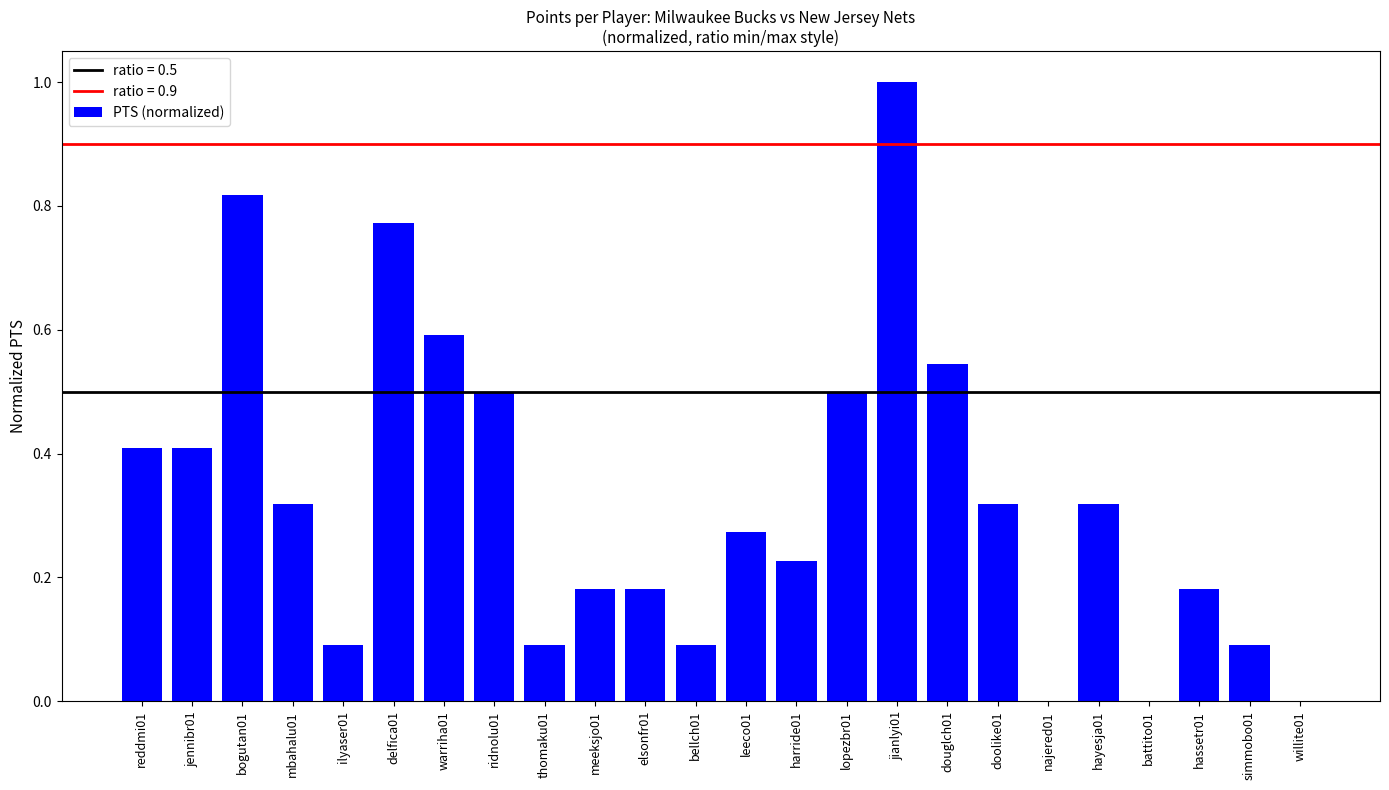

What is the sum of all values?

7.9